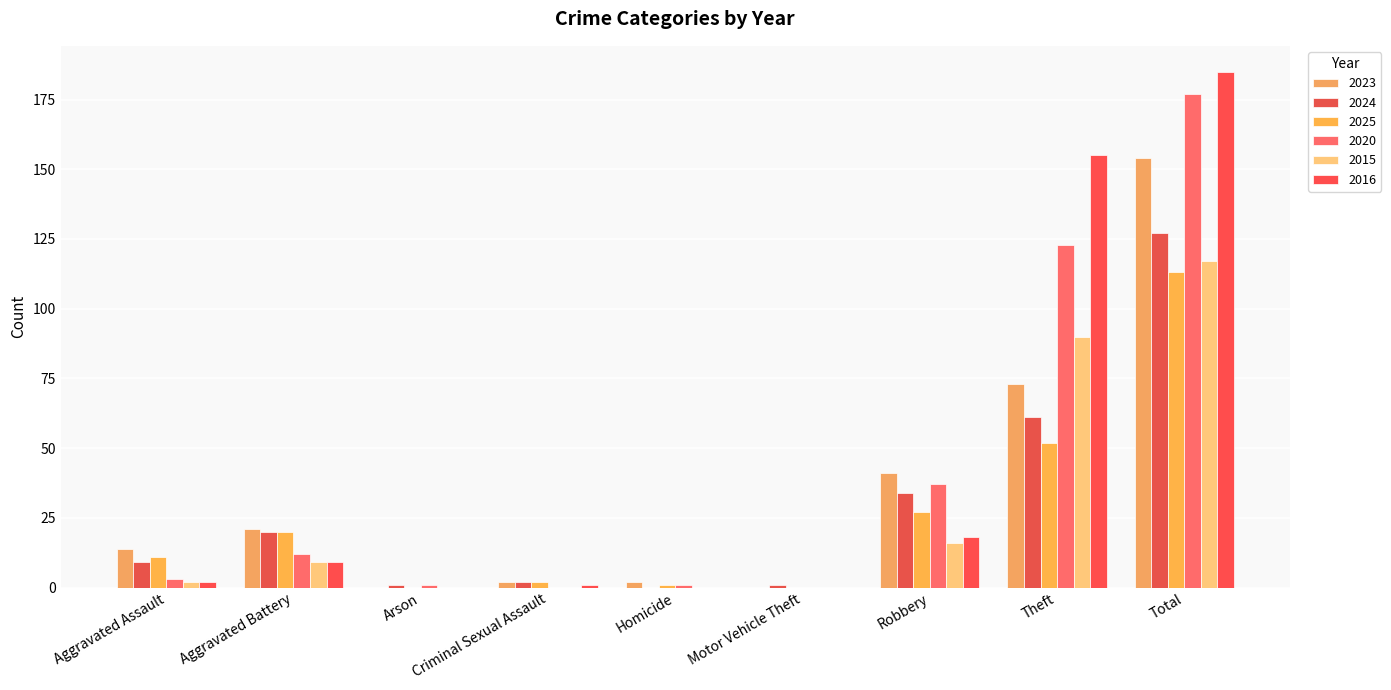

What is the spread (max minus min) of values at Aggravated Battery?

12